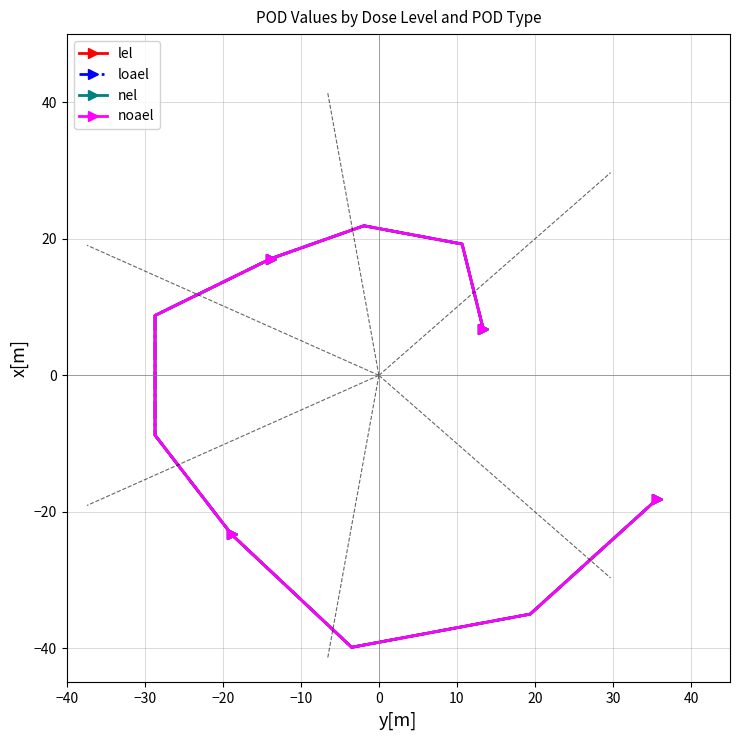

Reading right to left, extract all data points from this chart.

lel: -18.2	-35.0	-39.8	-23.3	-8.8	8.8	17.1	21.9	19.2	6.8
loael: -18.2	-35.0	-39.8	-23.3	-8.8	8.8	17.1	21.9	19.2	6.8
nel: -18.2	-35.0	-39.8	-23.3	-8.8	8.8	17.1	21.9	19.2	6.8
noael: -18.2	-35.0	-39.8	-23.3	-8.8	8.8	17.1	21.9	19.2	6.8